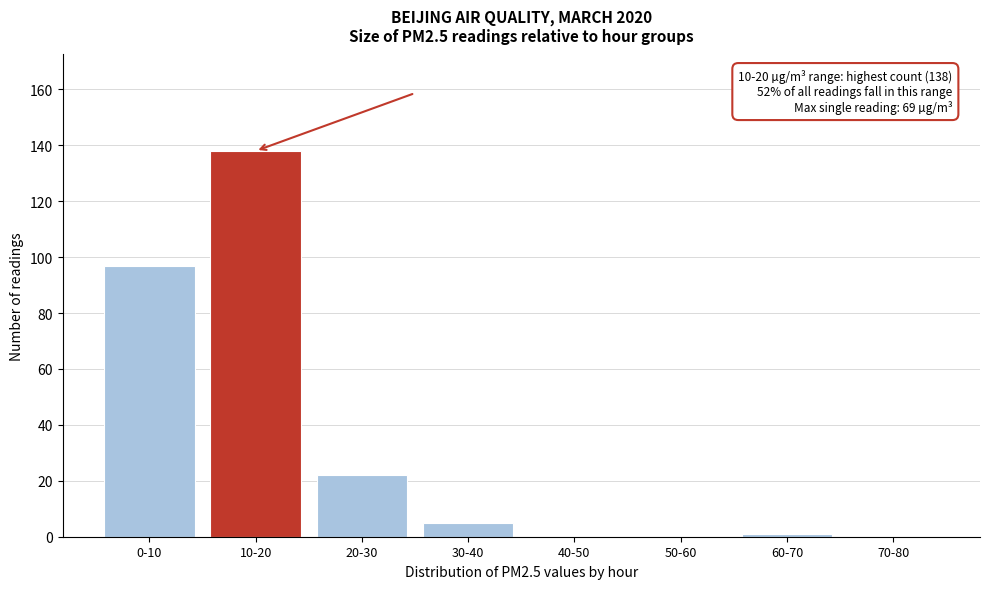

Reading left to right, what are all the values shown in this chart?

0-10=97	10-20=138	20-30=22	30-40=5	40-50=0	50-60=0	60-70=1	70-80=0